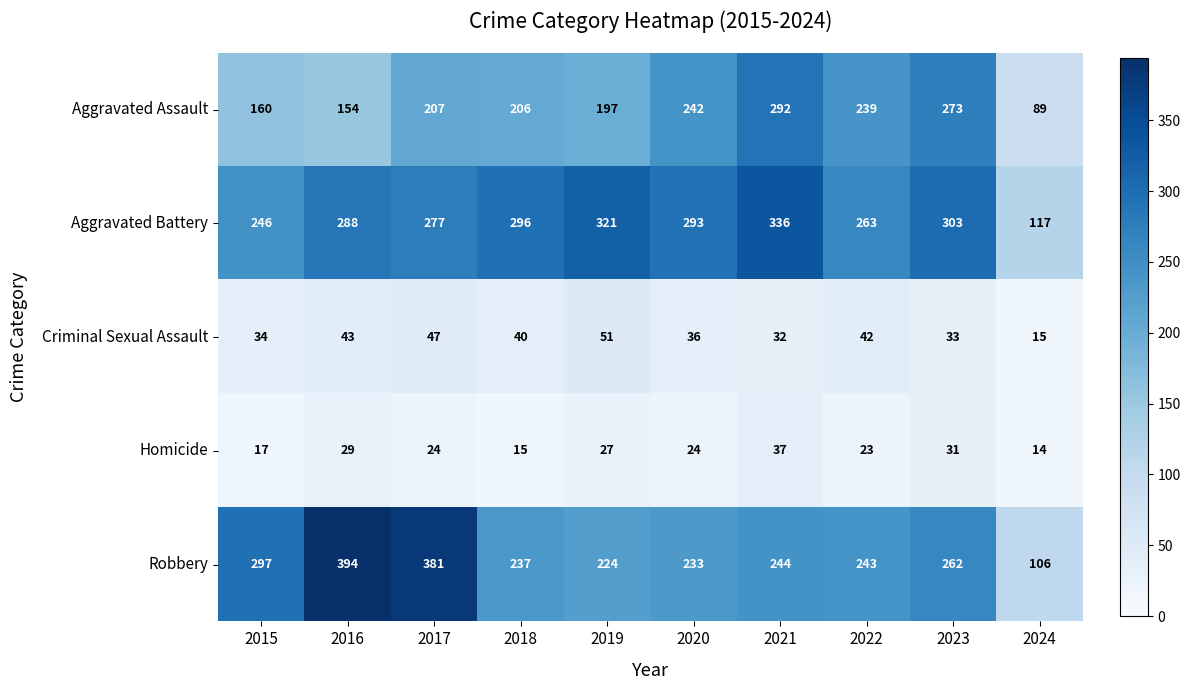

What is the approximate value of Homicide at 2019, to the nearest 10?

30